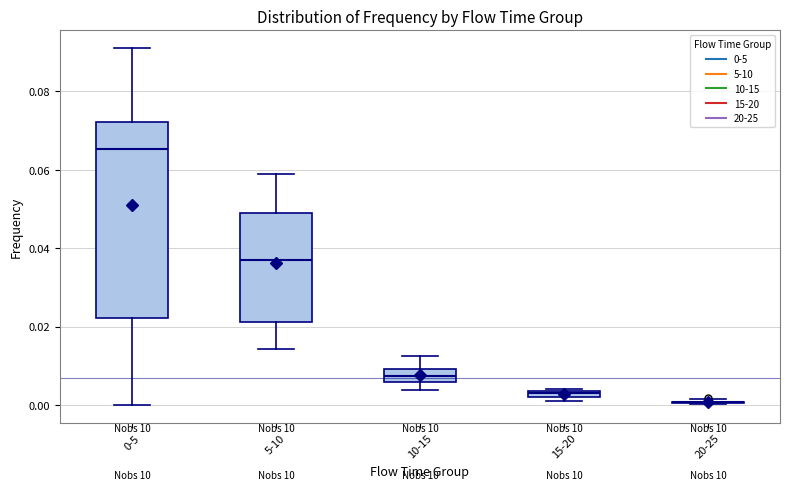

Where does the upper whisker of the box for 5-10 end on the y-axis? The values are not printed on the chart, so give them approximately, as read against the axis.

0.058